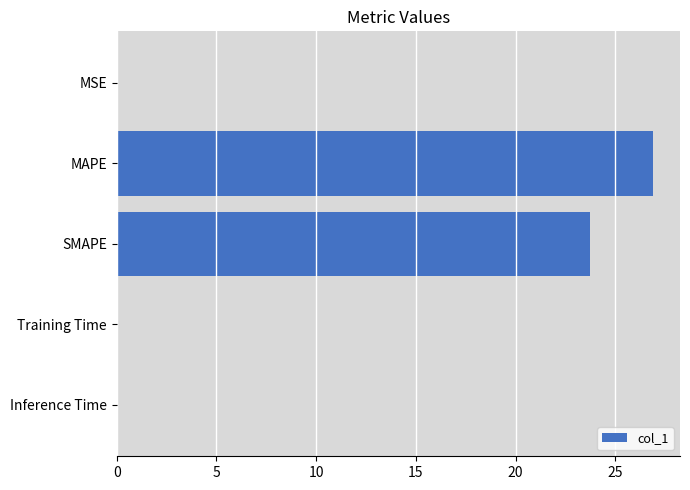

The chart shows a value of 0.0 at Inference Time. True or false?

True